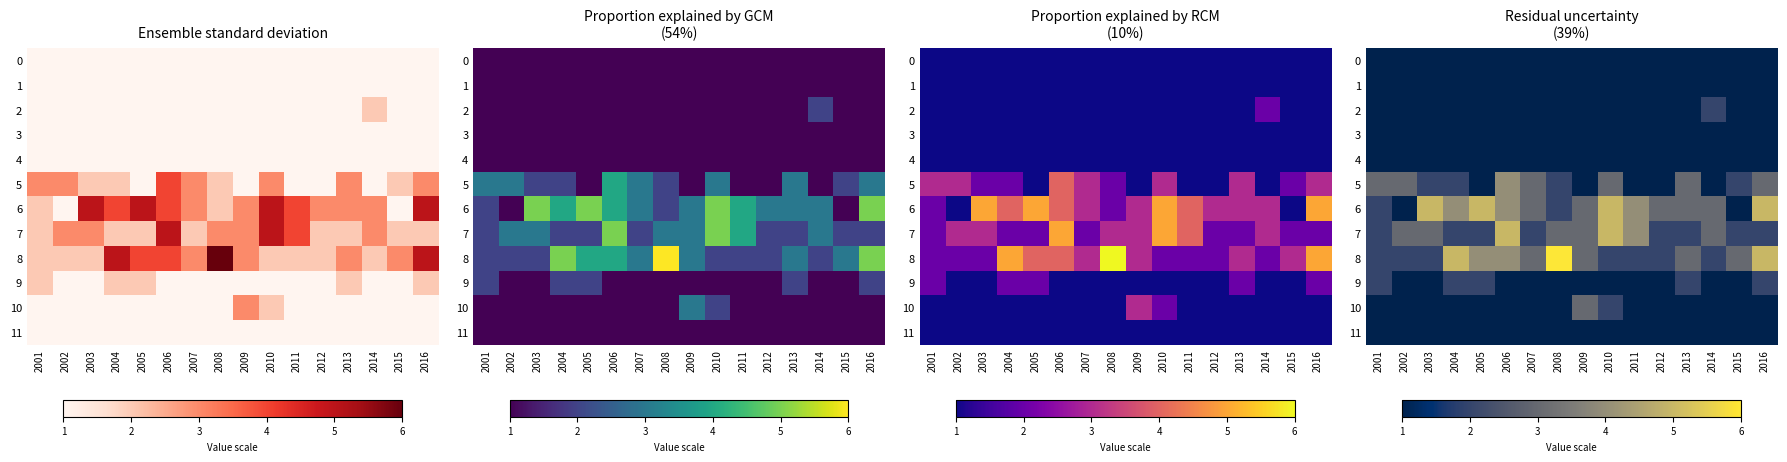

Where is 4 nearest to the value 1?

2001